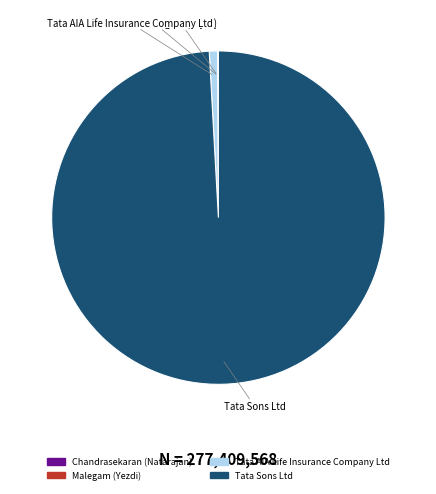

Which slice is the largest?

Tata Sons Ltd